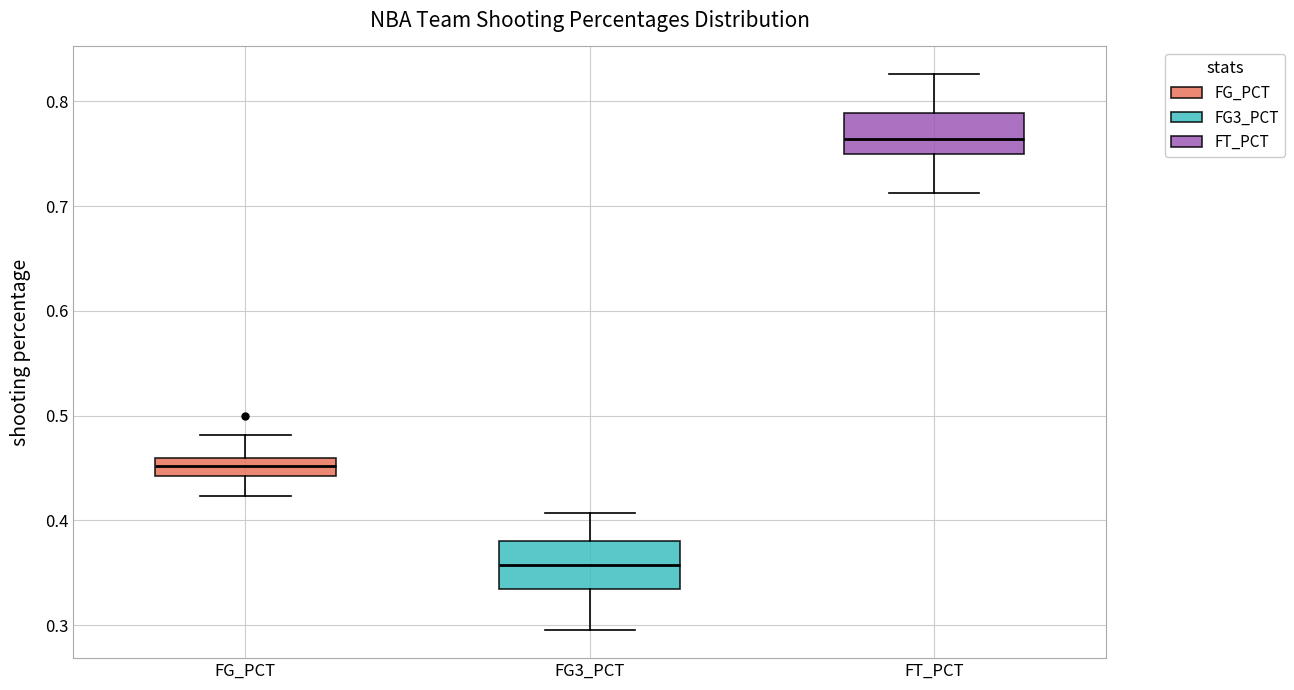

Where does the median line of the box for FG3_PCT sit on the y-axis? The values are not printed on the chart, so give them approximately, as read against the axis.

0.36